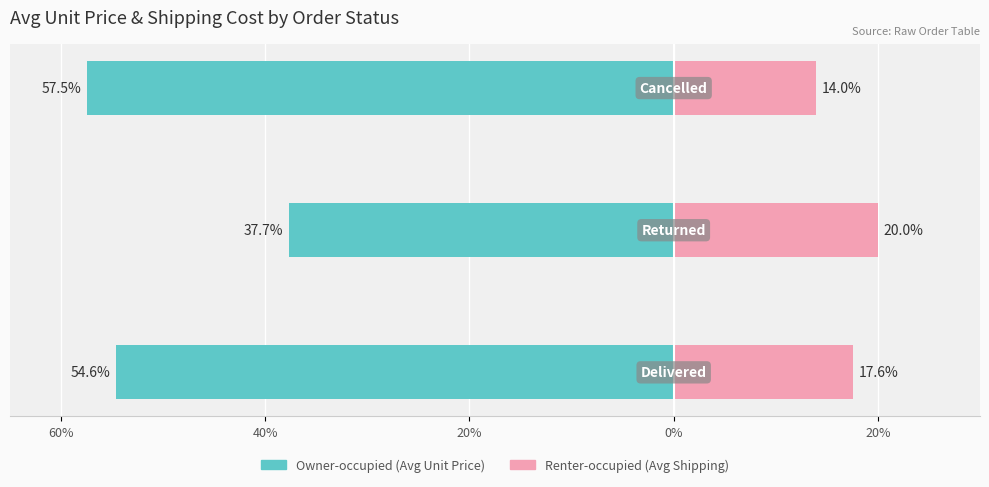

How many bars are there in each group?

2